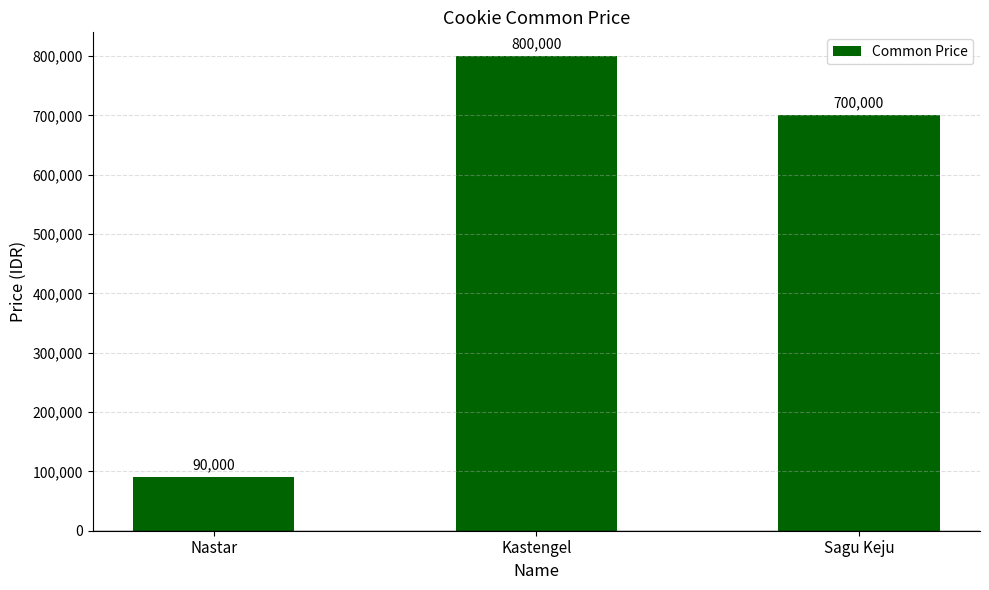

Rank the categories by value from highest to lowest.

Kastengel, Sagu Keju, Nastar